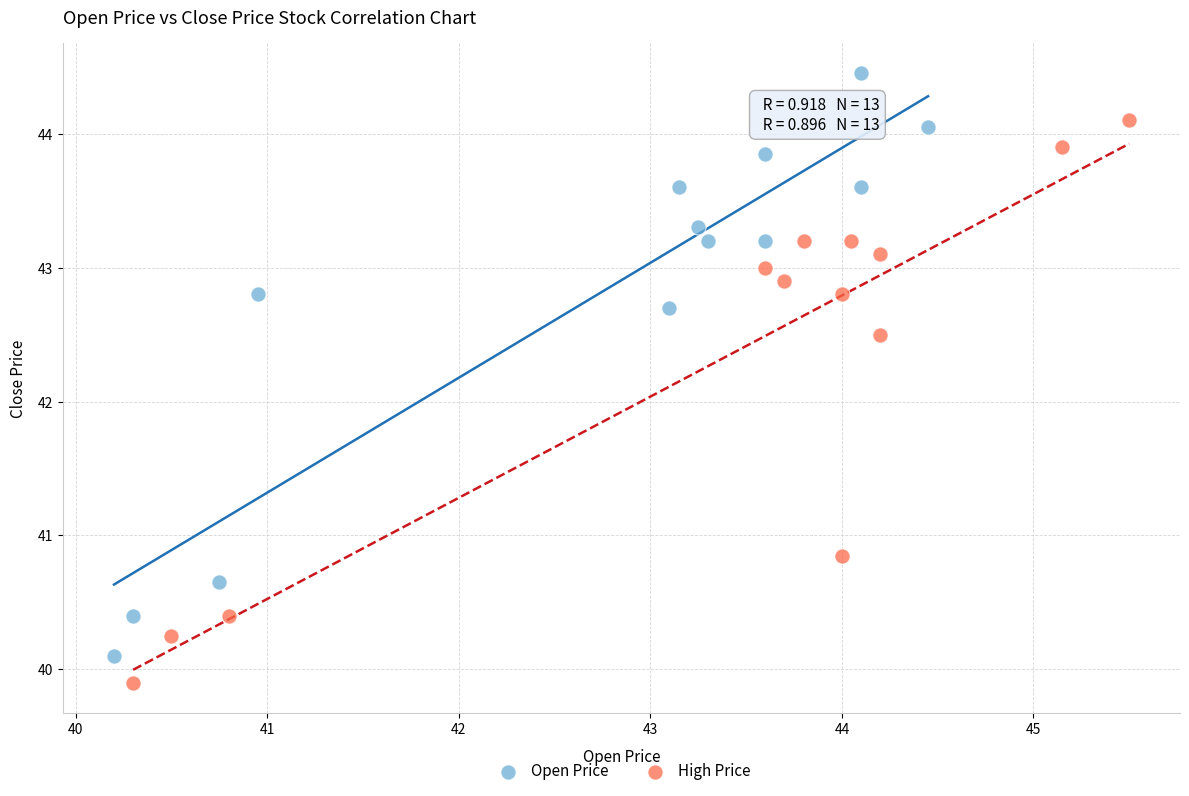

Which series contains the highest Y value?

Open Price